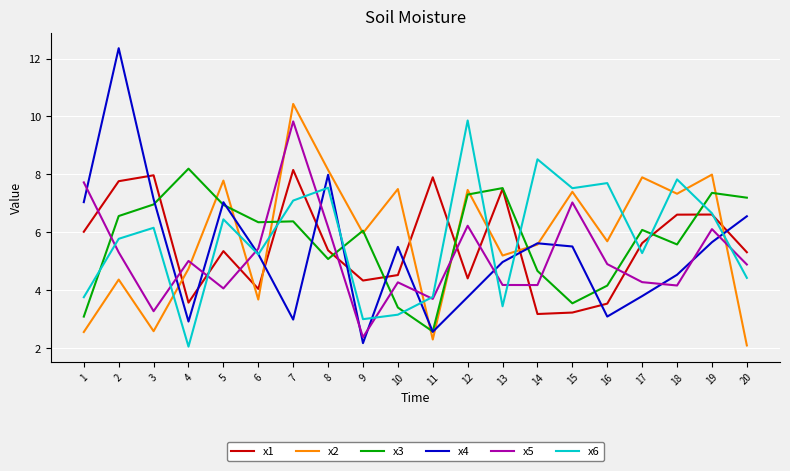

At 1, list the series in order from smallest to largest.

x2, x3, x6, x1, x4, x5